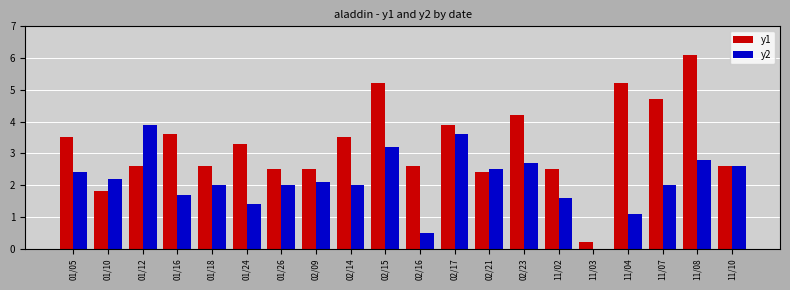

What is the total value across all series at 11/03?

0.2